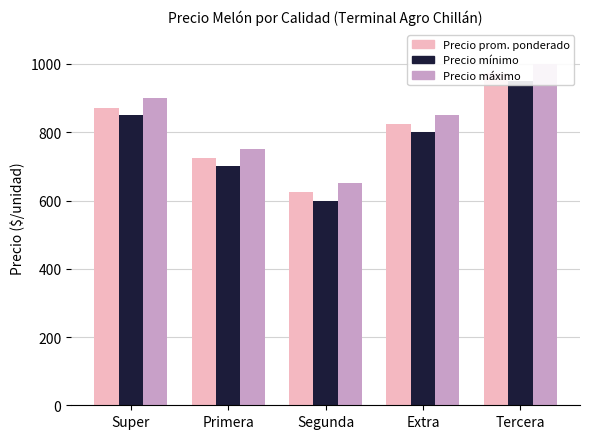

The Precio promedio ponderado series shows 436 at Extra. True or false?

False